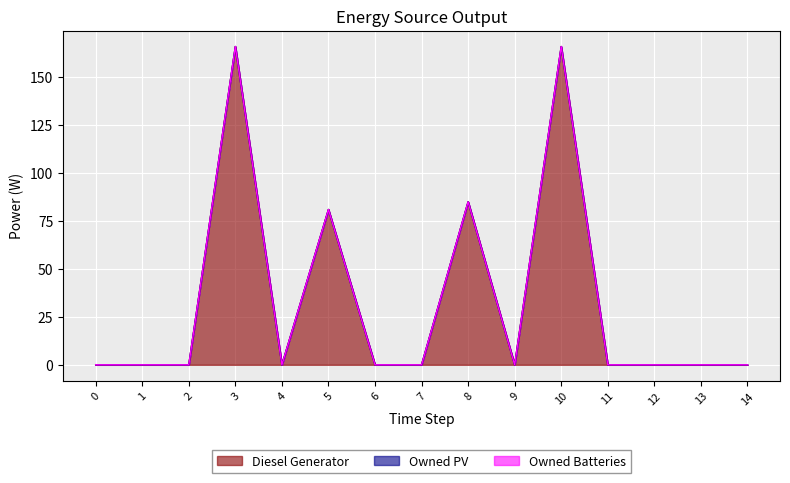

Reading left to right, extract all data points from this chart.

Diesel Generator: 0=0.0	1=0.0	2=0.0	3=166.0	4=0.0	5=81.0	6=0.0	7=0.0	8=85.0	9=0.0	10=166.0	11=0.0	12=0.0	13=0.0	14=0.0
Owned PV: 0=0.0	1=0.0	2=0.0	3=0.0	4=0.0	5=0.0	6=0.0	7=0.0	8=0.0	9=0.0	10=0.0	11=0.0	12=0.0	13=0.0	14=0.0
Owned Batteries: 0=0.0	1=0.0	2=0.0	3=0.0	4=0.0	5=0.0	6=0.0	7=0.0	8=0.0	9=0.0	10=0.0	11=0.0	12=0.0	13=0.0	14=0.0